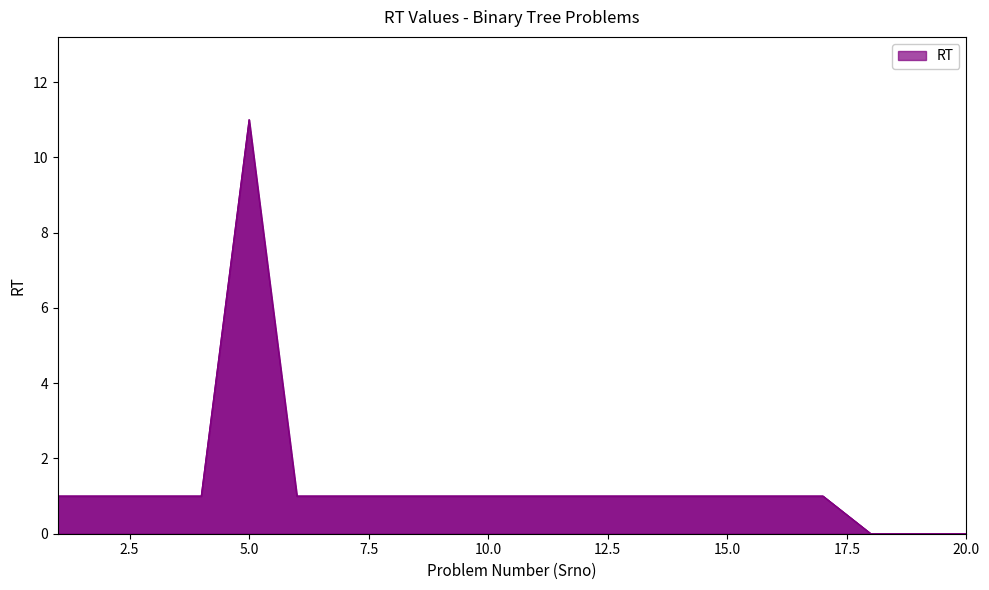

What is the sum of all values?

27